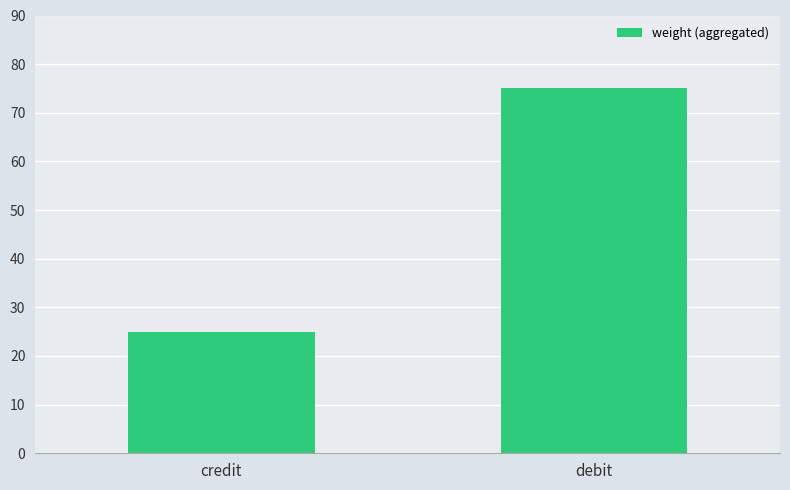

How many series are shown in this chart?

1